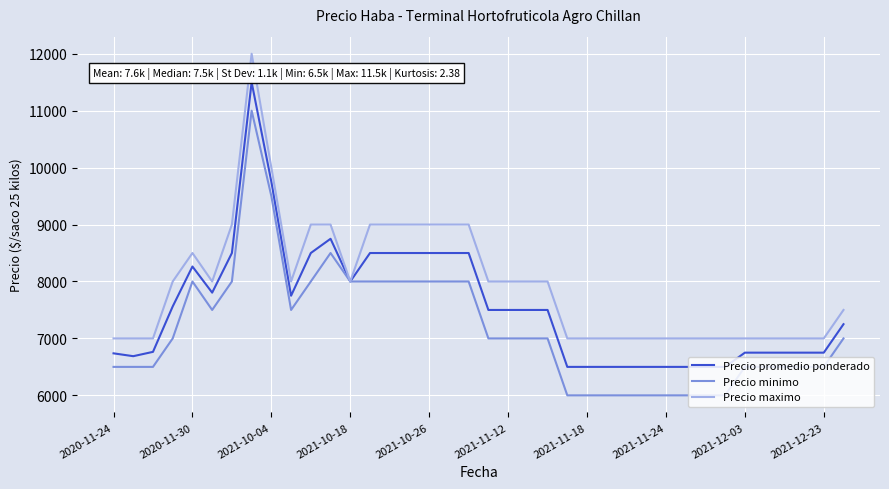

Rank the series by their maximum value, from highest to lowest.

Precio maximo, Precio promedio ponderado, Precio minimo